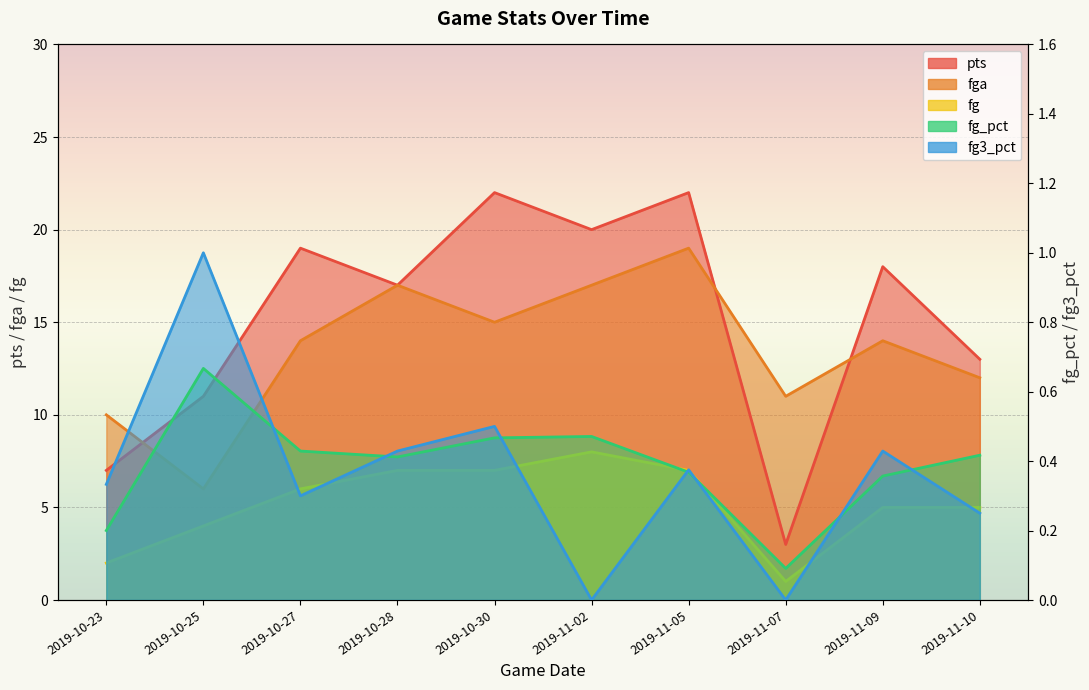

True or false: fg and fga intersect in this chart.

False